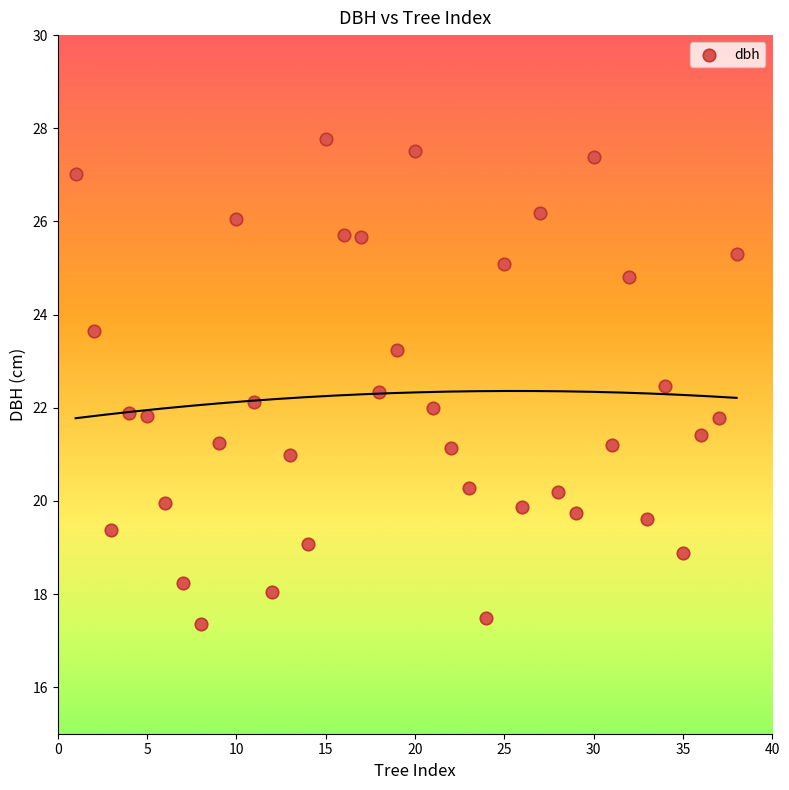

What is the range of X values (max minus min)?

37.0